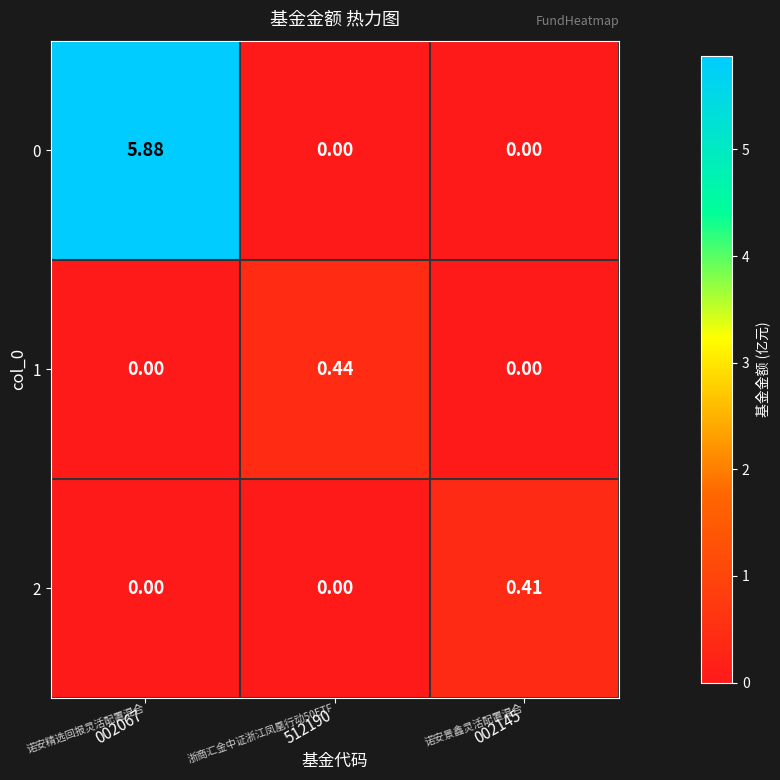

Is the value of 2 at 002067 greater than the value of 0 at 002067?

No